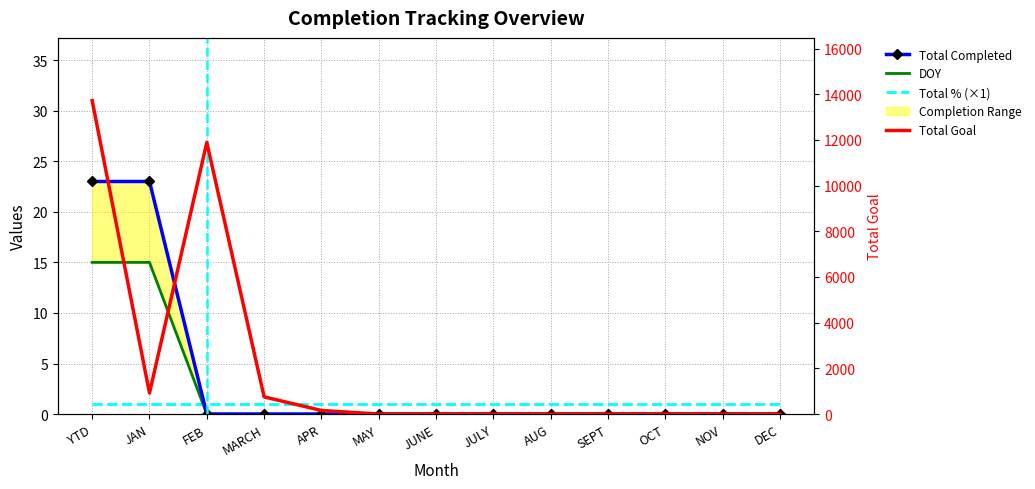

Which category has the highest value in the Total Completed series?

YTD